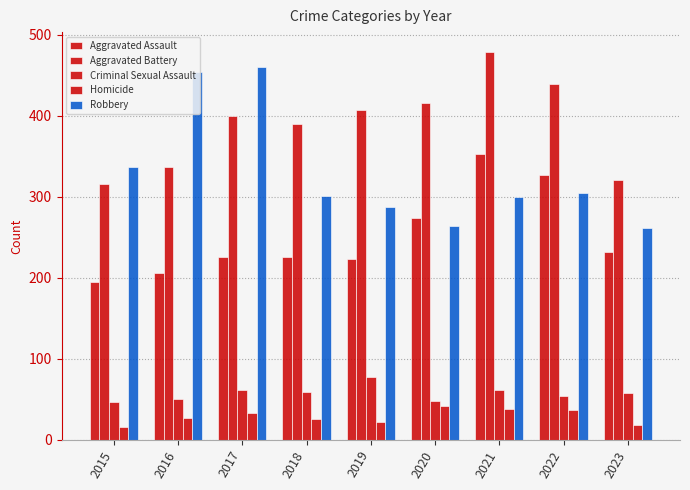

At how many categories does at least one series exceed 369?

7